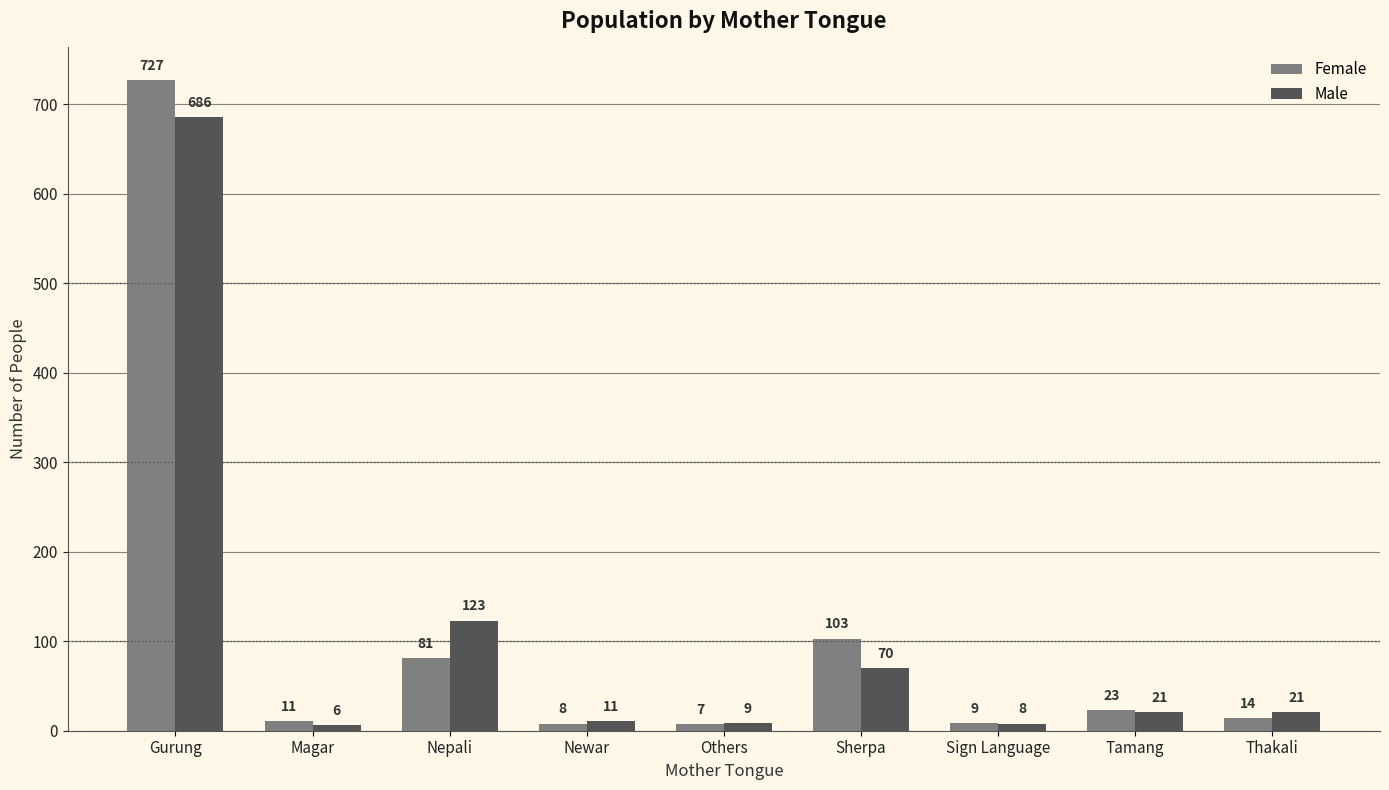

At which category is the sum across all series the highest?

Gurung